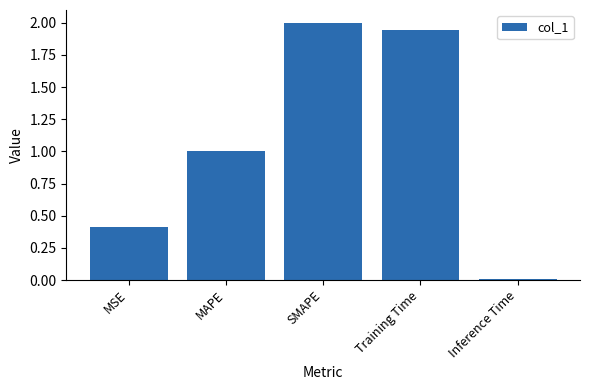

What is the difference between the maximum and minimum values?

2.0